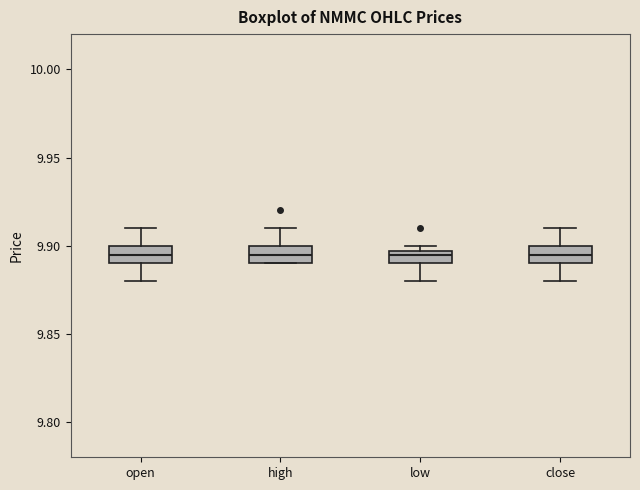

Where is the lower edge of the box for open on the y-axis? The values are not printed on the chart, so give them approximately, as read against the axis.

9.890